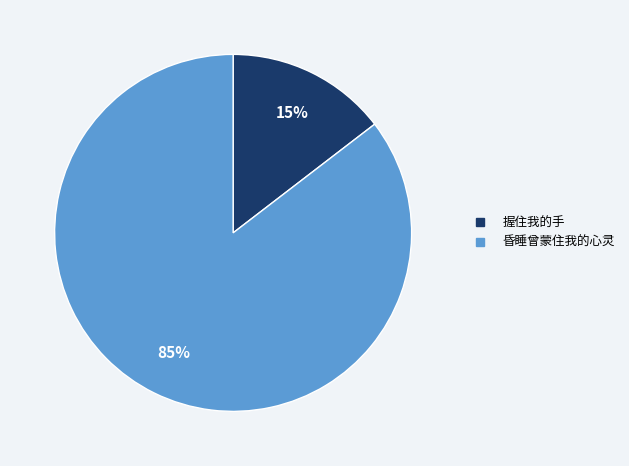

To the nearest percent, what is the average slice percentage?

50%